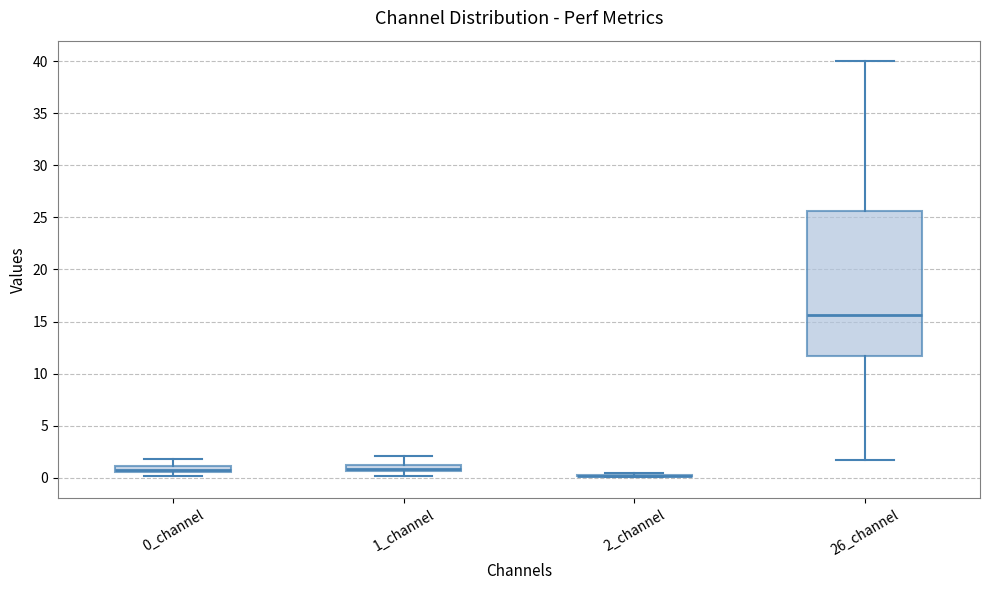

Comparing the boxes themselves (not the whiskers), which one is the tallest?

26_channel